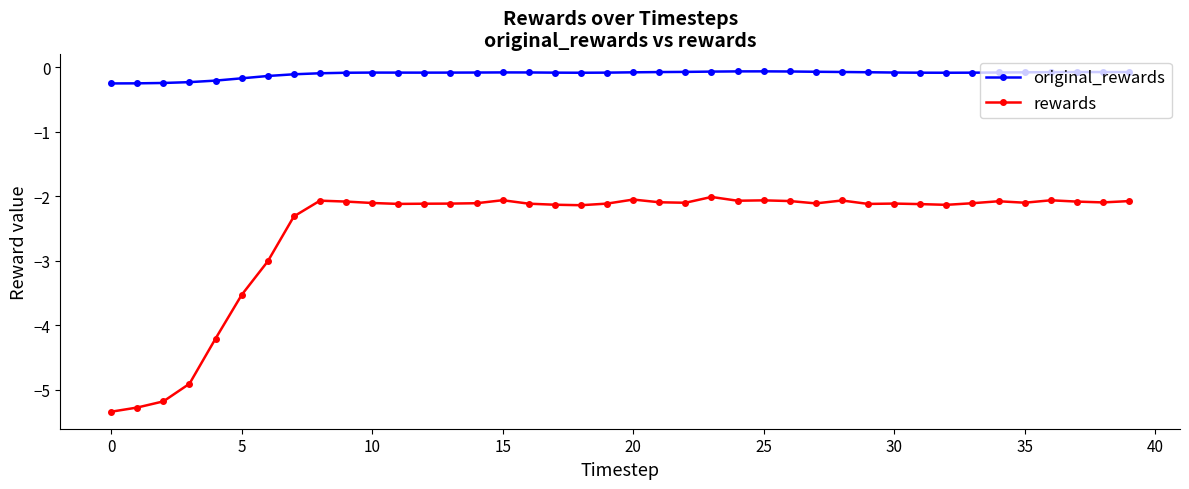

How many lines are shown in the chart?

2